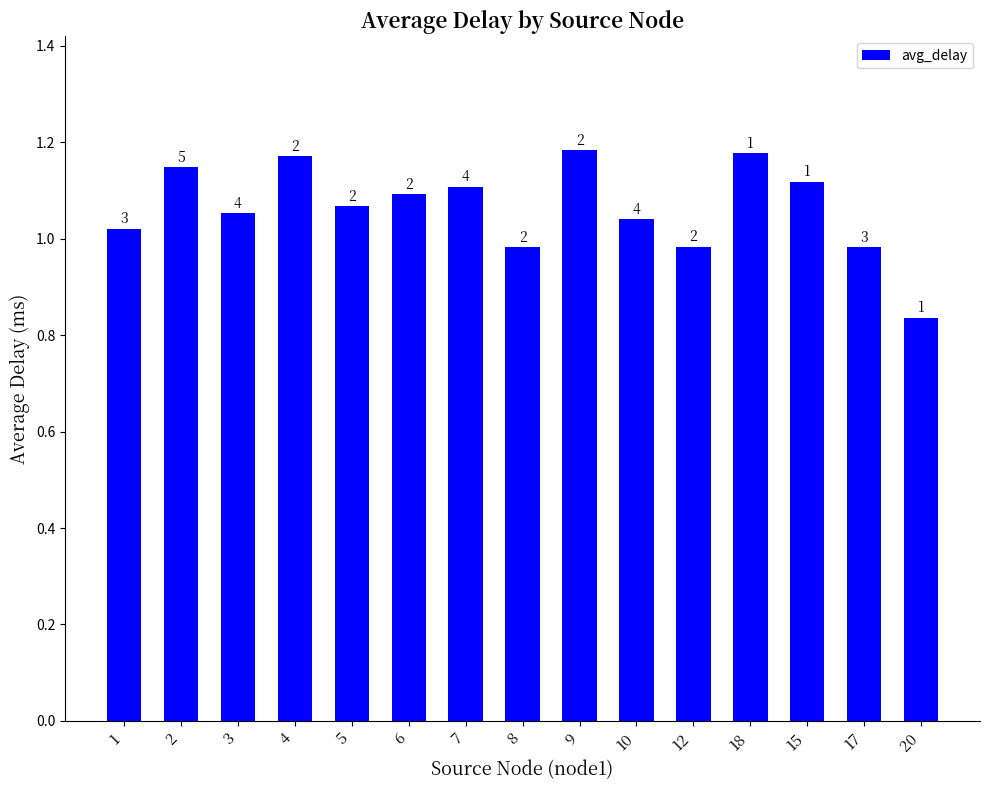

How many bars are there in total?

15